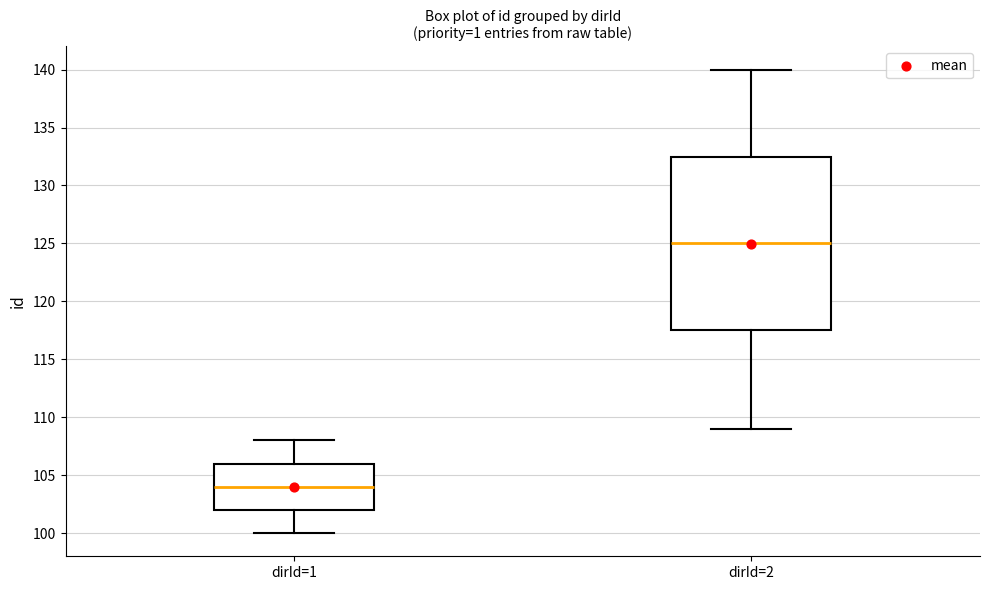

Reading left to right, read every box against the y-axis: the position of its median line, the range the box covers, and the ends of its whiskers. The values are not printed on the chart, so give them approximately, as read against the axis.

dirId=1: median 104.0, box 102.0 to 106.0, whiskers 100.0 to 108.0
dirId=2: median 125.0, box 117.5 to 132.5, whiskers 109.0 to 140.0